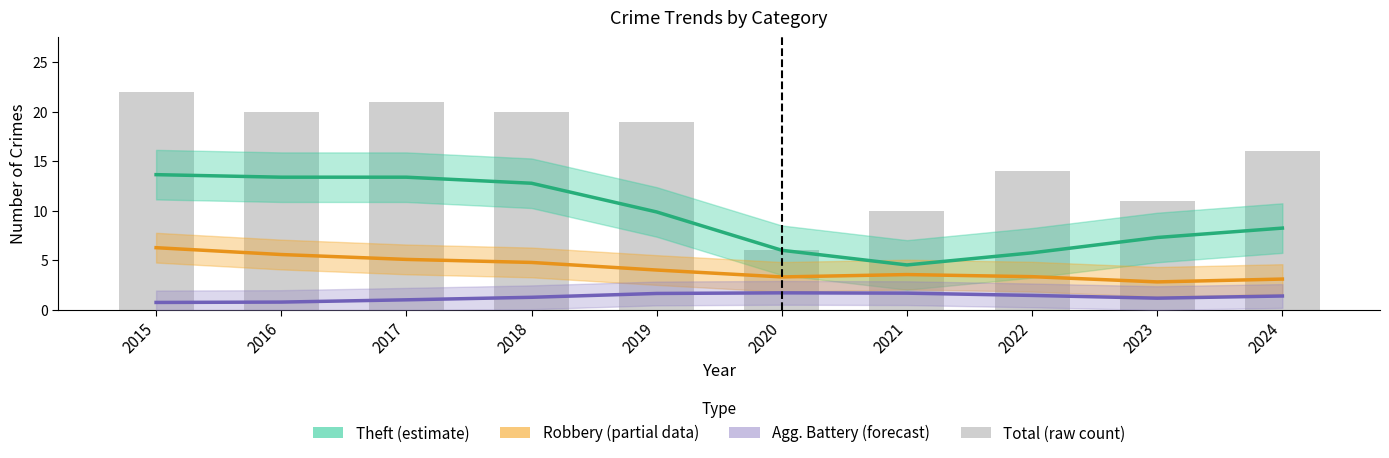

Are the bars grouped side by side (vs. stacked)?

Yes